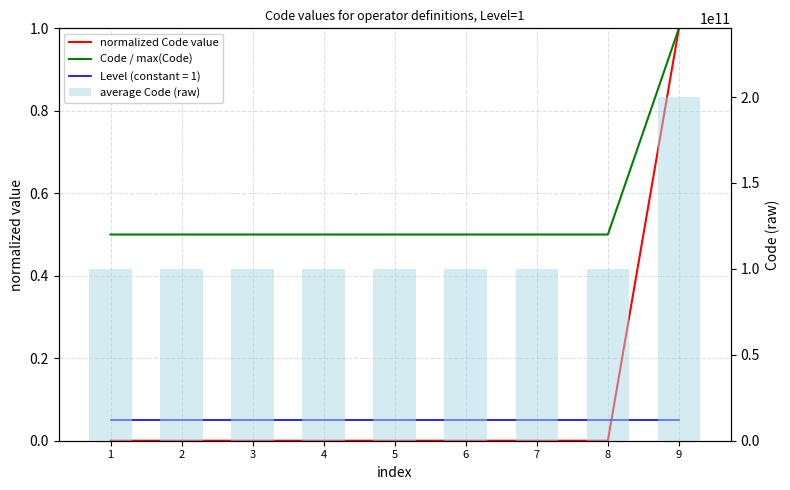

Is it true that Code / max(Code) equals 1.8 at 9?

False